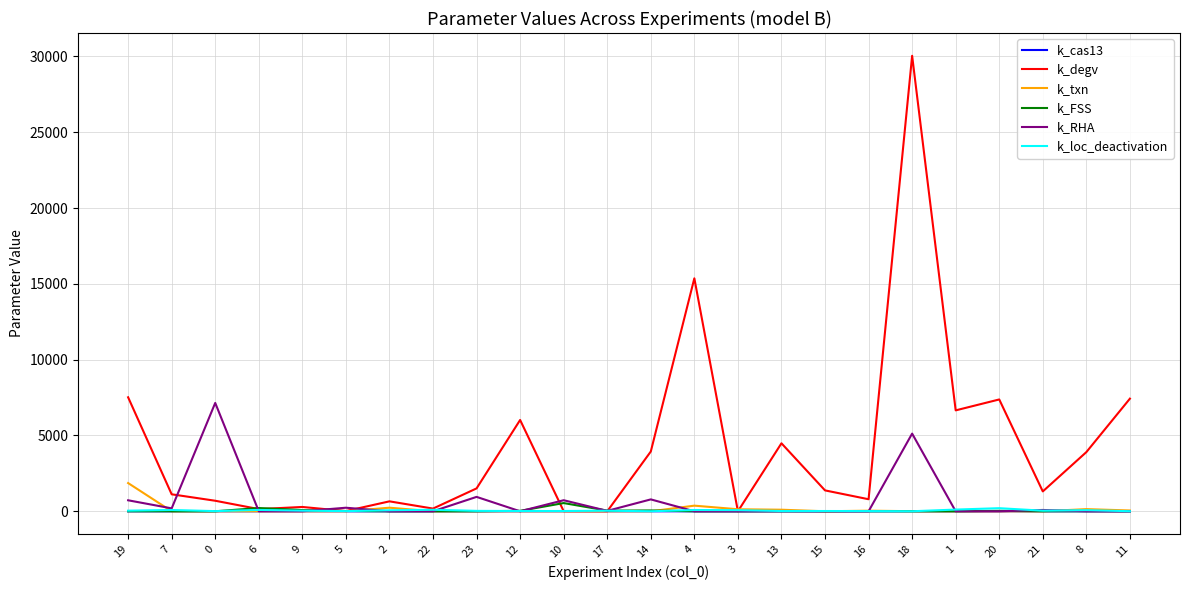

What value does the k_loc_deactivation series have at 9?

42.2